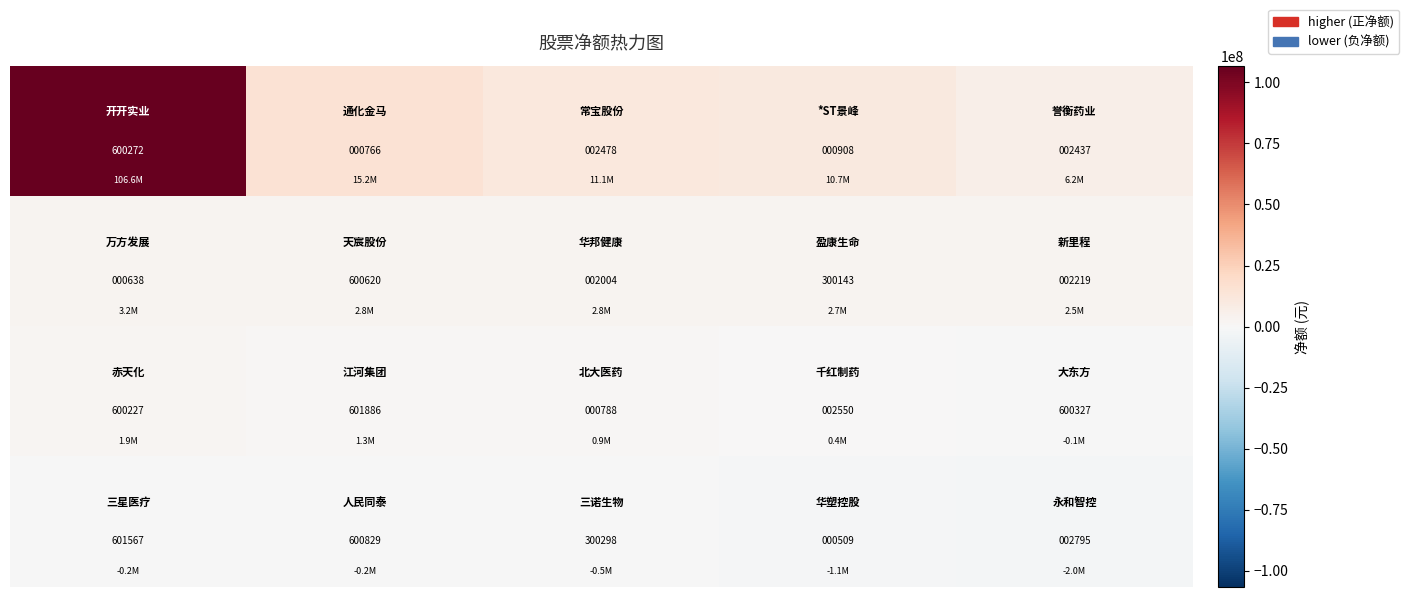

How many categories are shown in the chart?

5